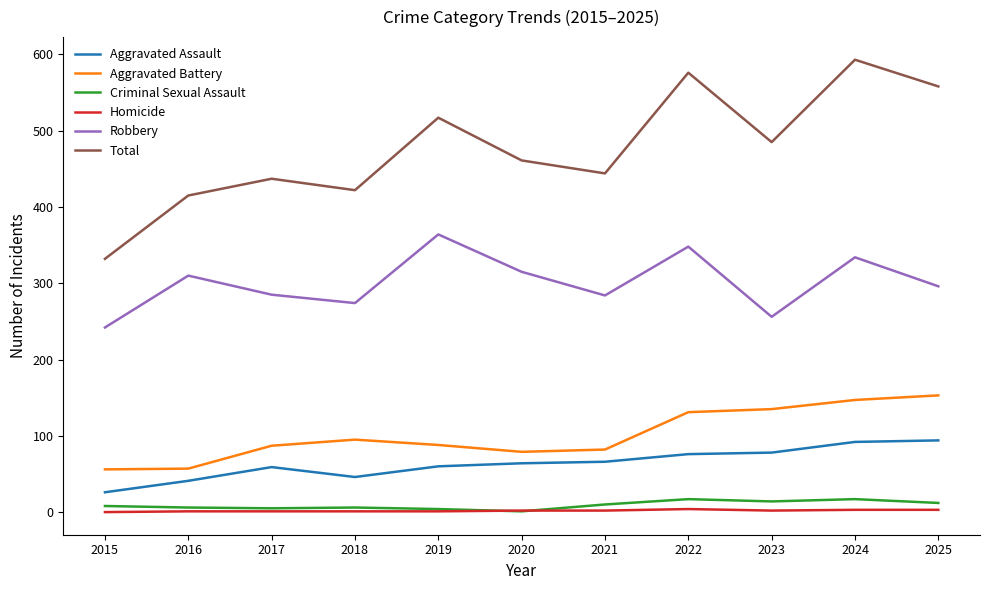

What is the difference between the second highest and second lowest values in the Aggravated Battery series?

90